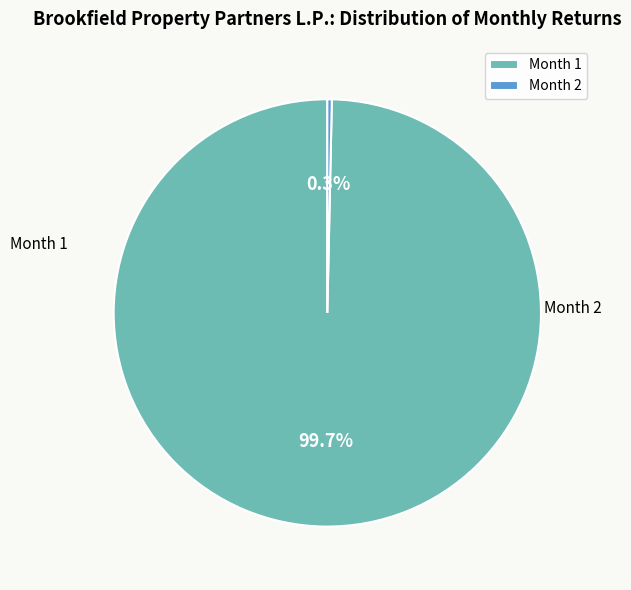

Rank the categories by value from lowest to highest.

2, 1